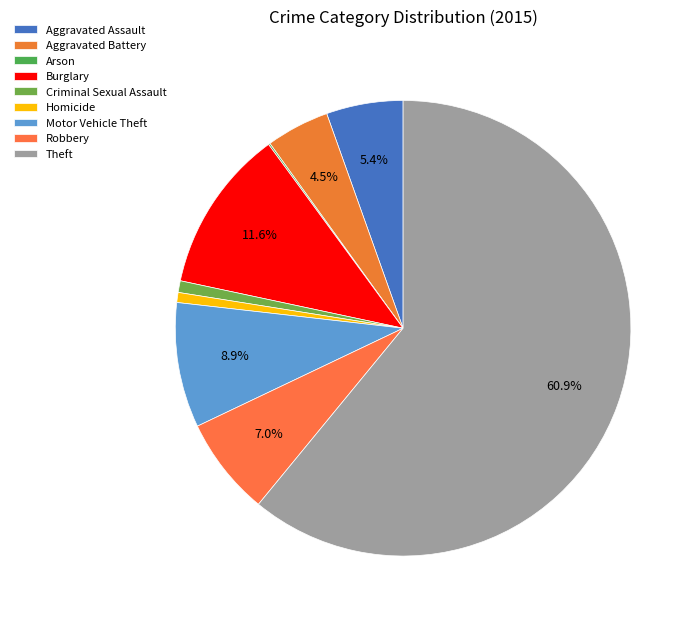

Rank the categories by value from highest to lowest.

Theft, Burglary, Motor Vehicle Theft, Robbery, Aggravated Assault, Aggravated Battery, Criminal Sexual Assault, Homicide, Arson